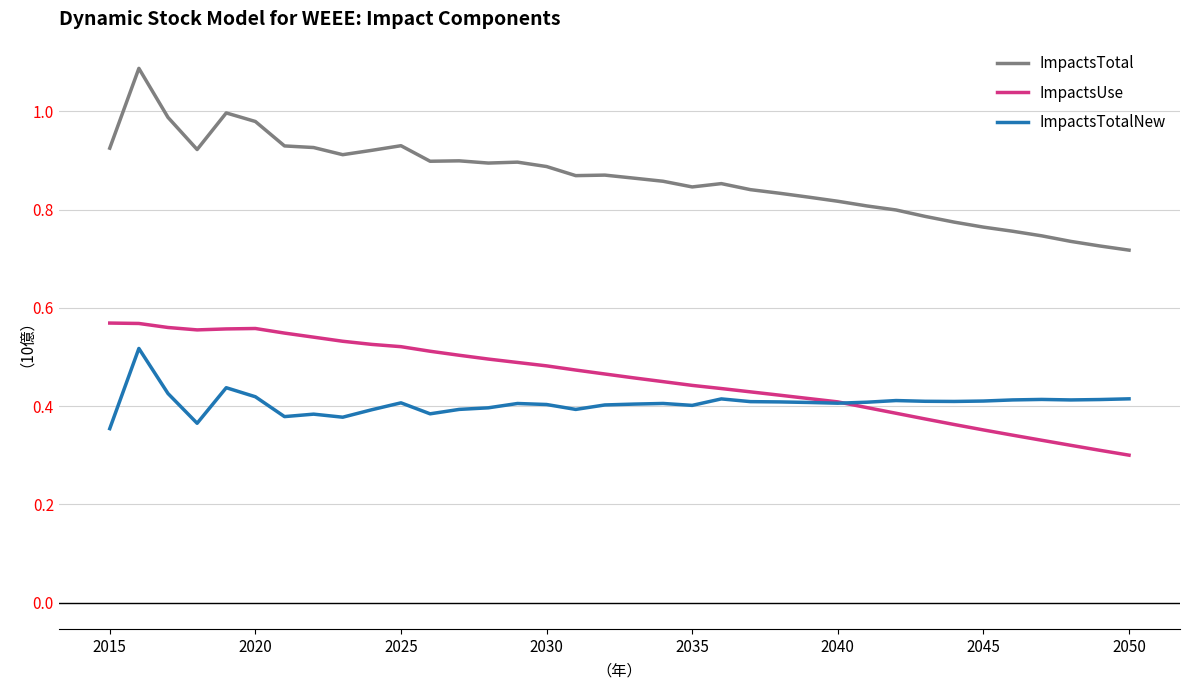

True or false: ImpactsTotal and ImpactsTotalNew intersect in this chart.

False